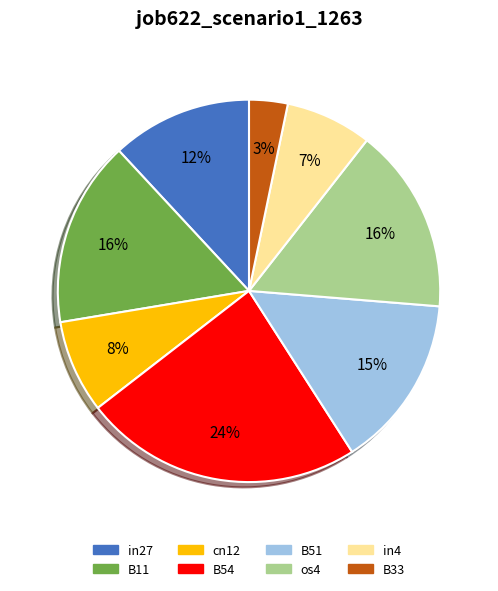

Is the sum of os4 and B33 greater than half?

No